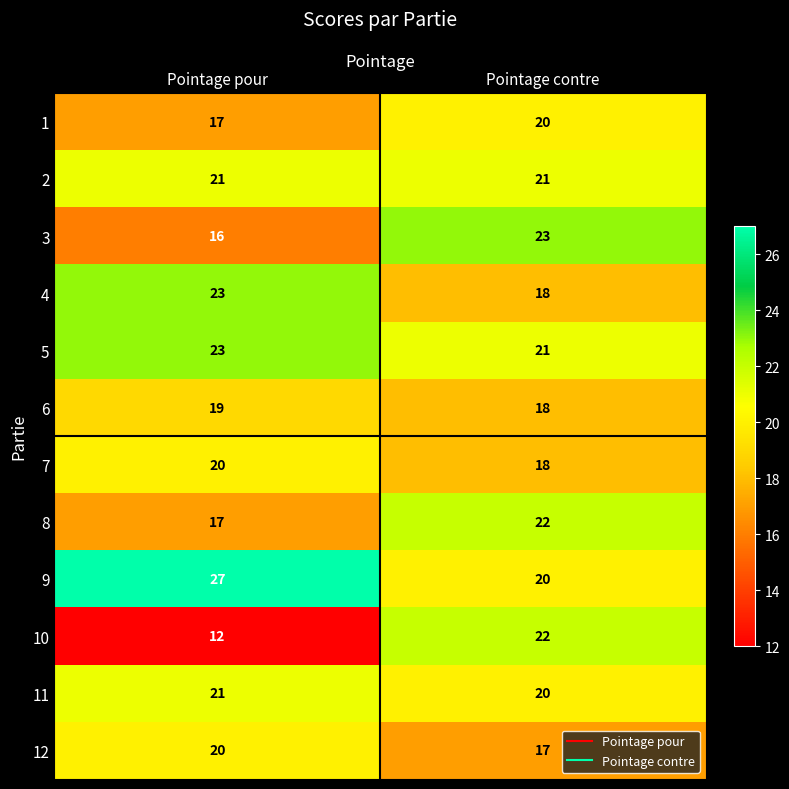

Read the 4 value at Pointage pour.

23